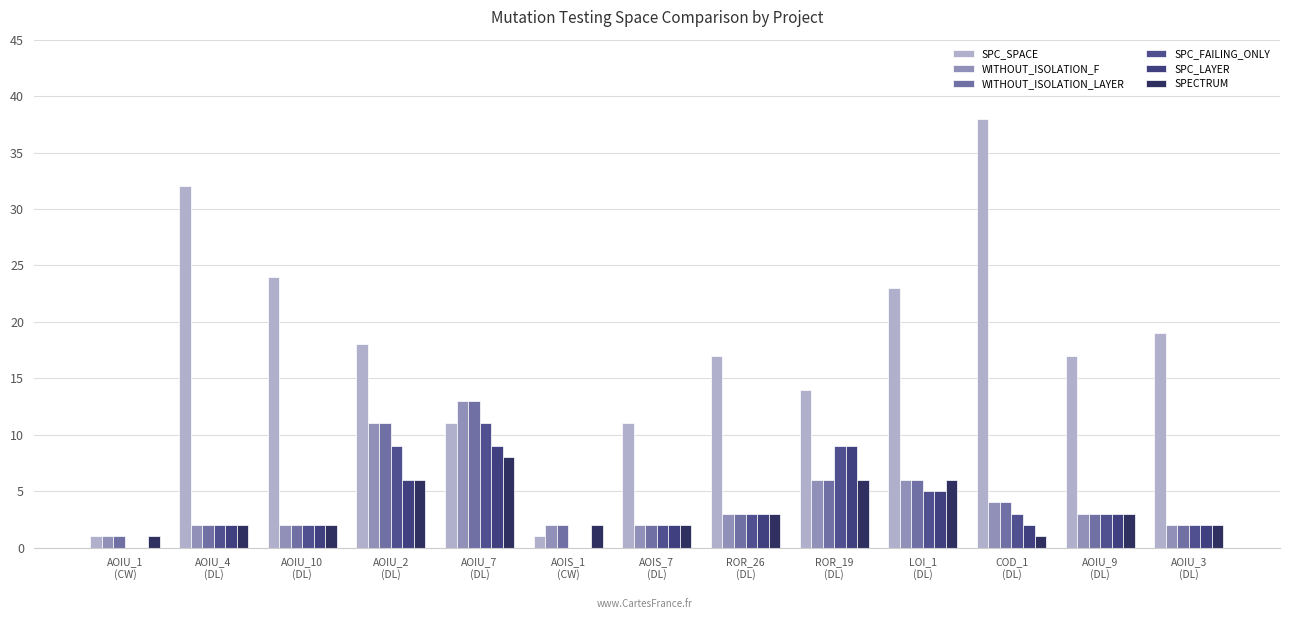

What is the difference between the SPC_FAILING_ONLY values at AOIS_7
(DL) and ROR_26
(DL)?

1